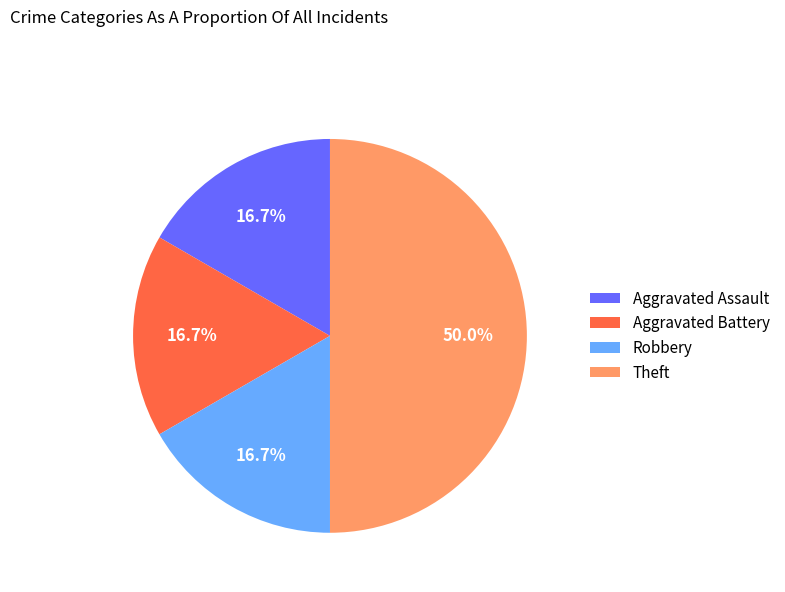

To the nearest percent, what is the average slice percentage?

25%